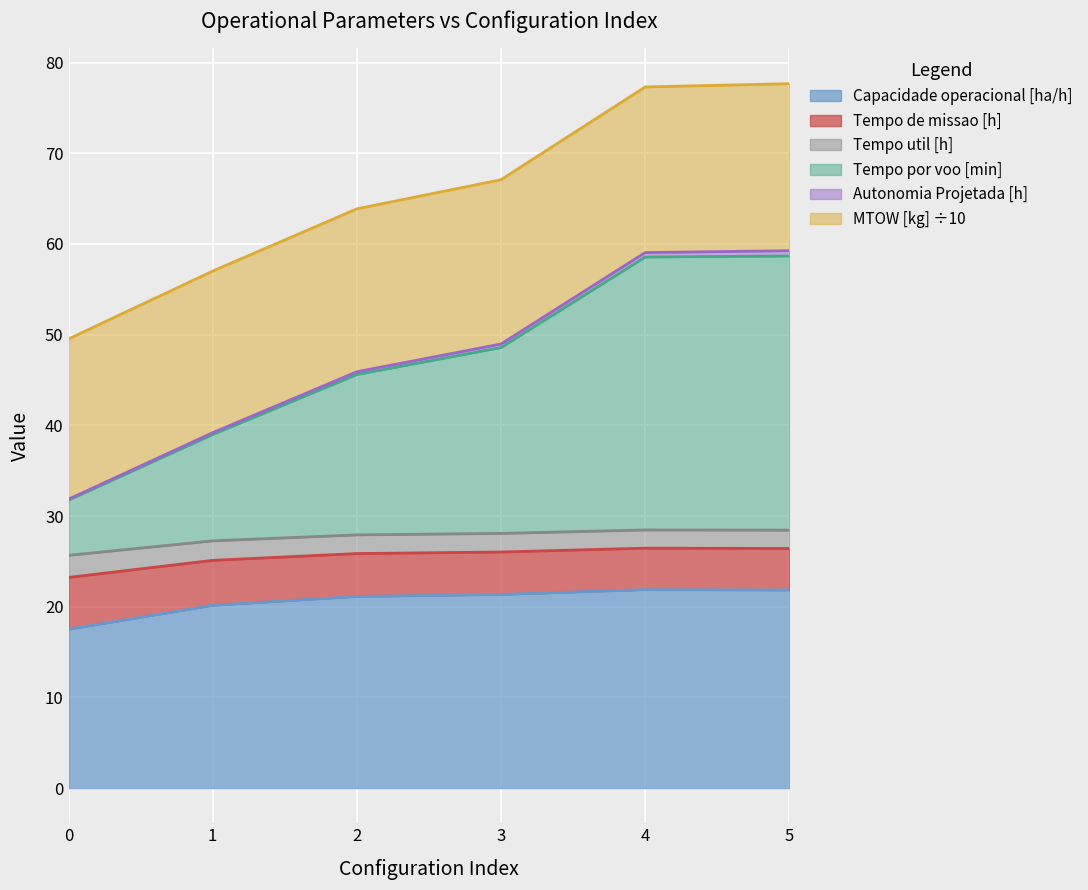

Does the chart display data point markers on the line(s)?

No